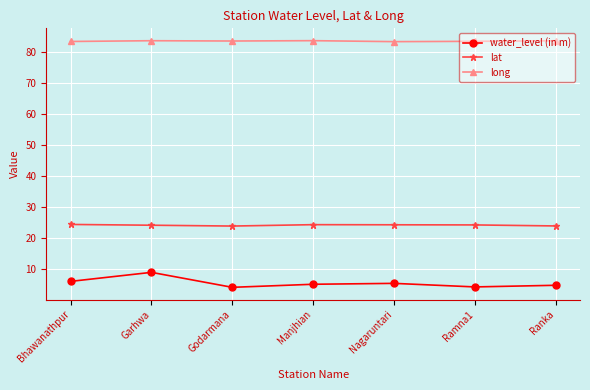

Where is the first local minimum for water_level (in m)?

Godarmana